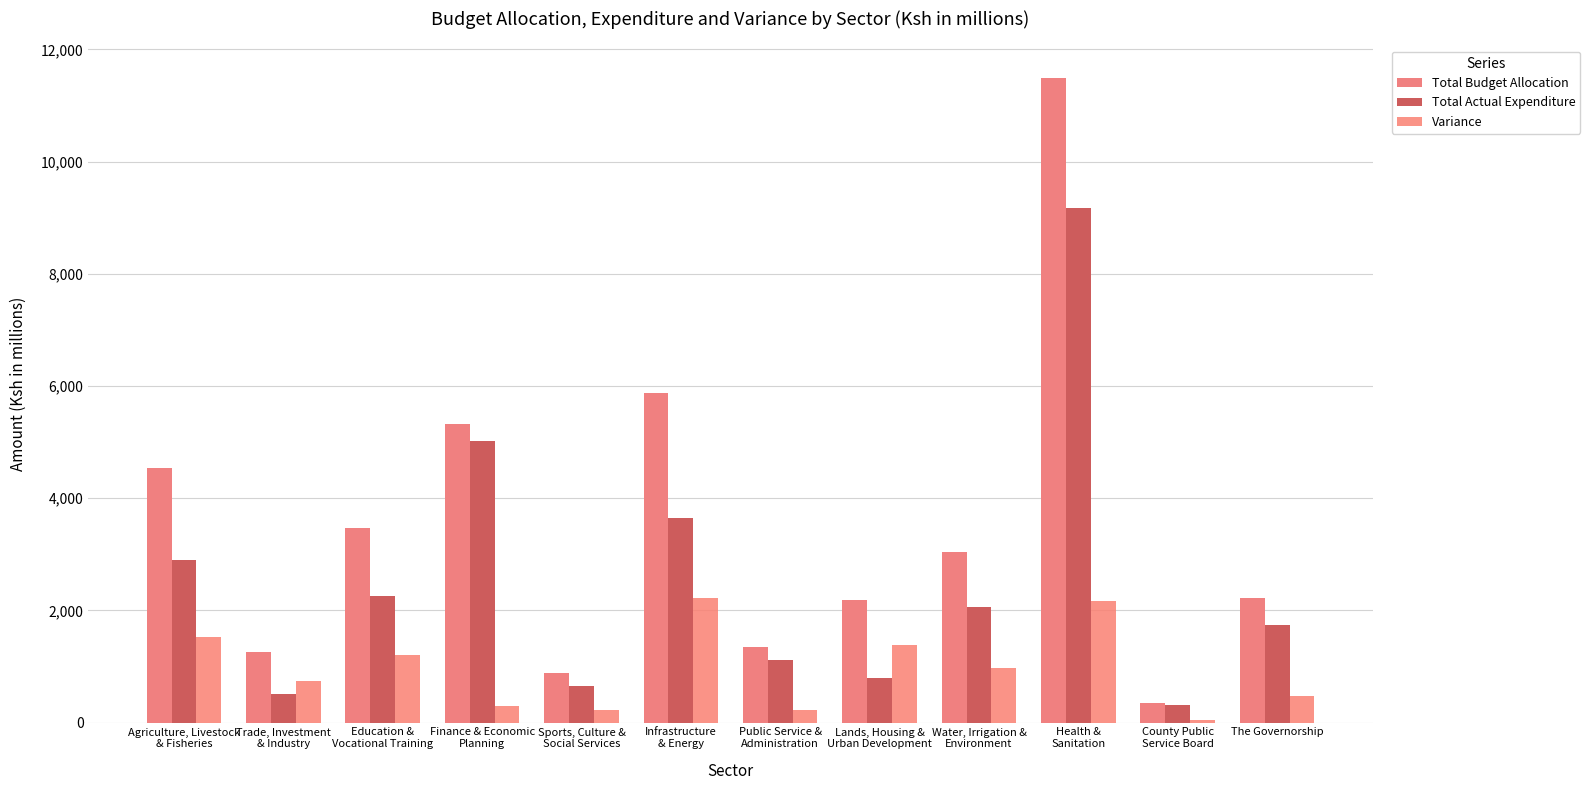

How many bars are there in total?

36